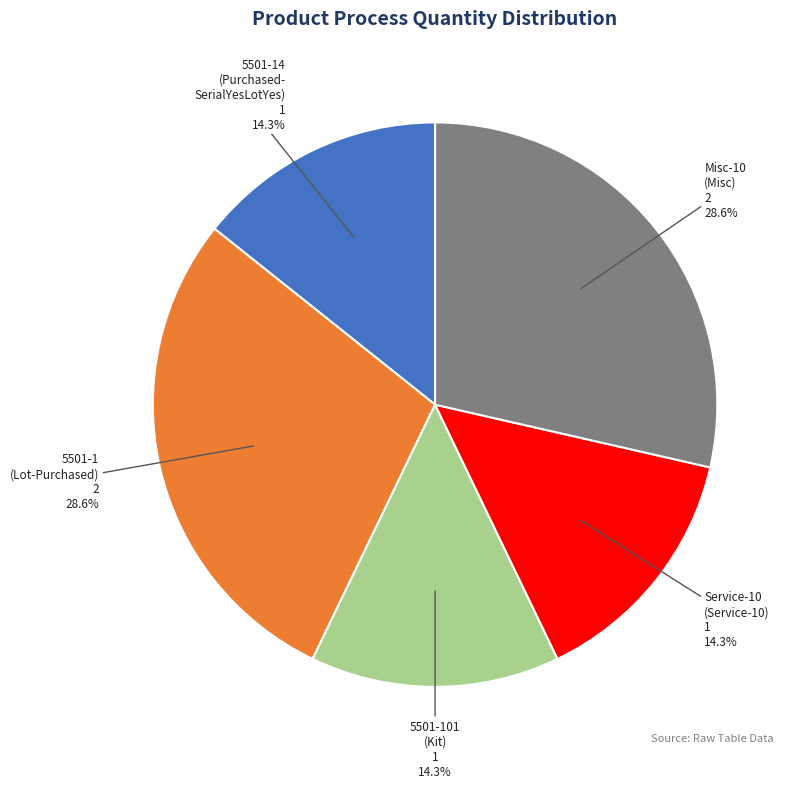

Does any single category account for the majority?

No